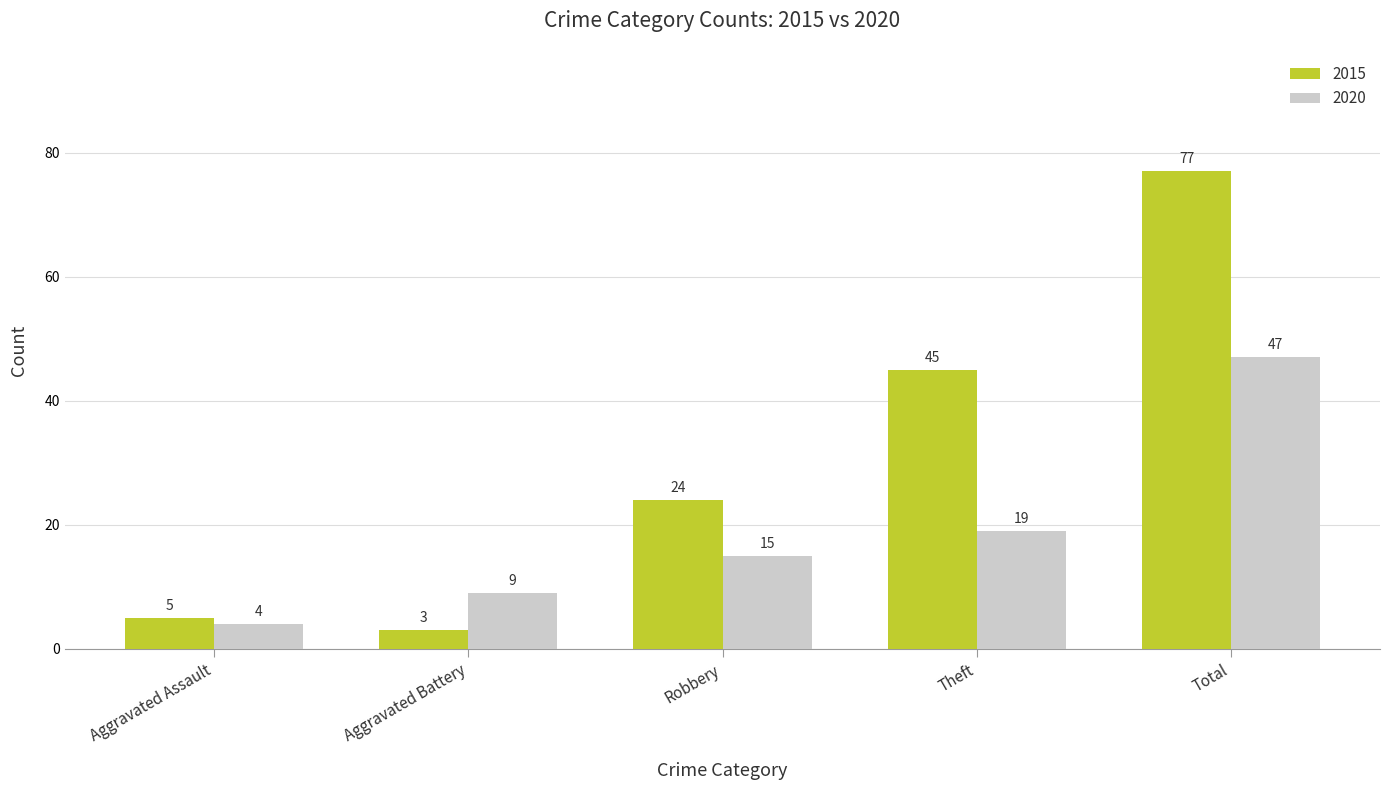

At which category is the sum across all series the highest?

Total